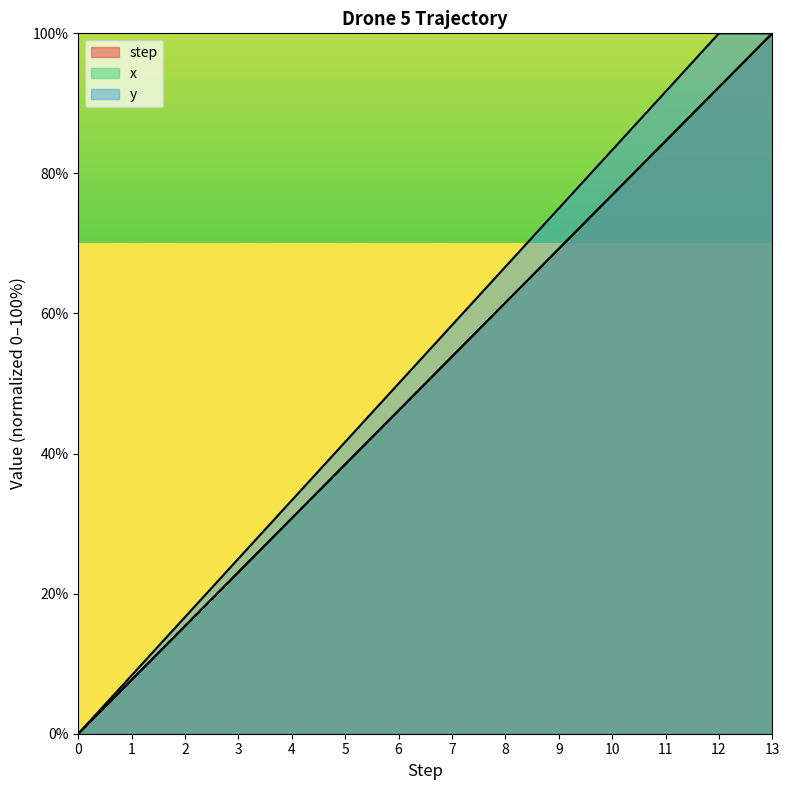

Reading left to right, list all the values displayed in this chart.

step: 0.0	7.7	15.4	23.1	30.8	38.5	46.2	53.8	61.5	69.2	76.9	84.6	92.3	100.0
x: 0.0	7.7	15.4	23.1	30.8	38.5	46.2	53.8	61.5	69.2	76.9	84.6	92.3	100.0
y: 0.0	8.3	16.7	25.0	33.3	41.7	50.0	58.3	66.7	75.0	83.3	91.7	100.0	100.0